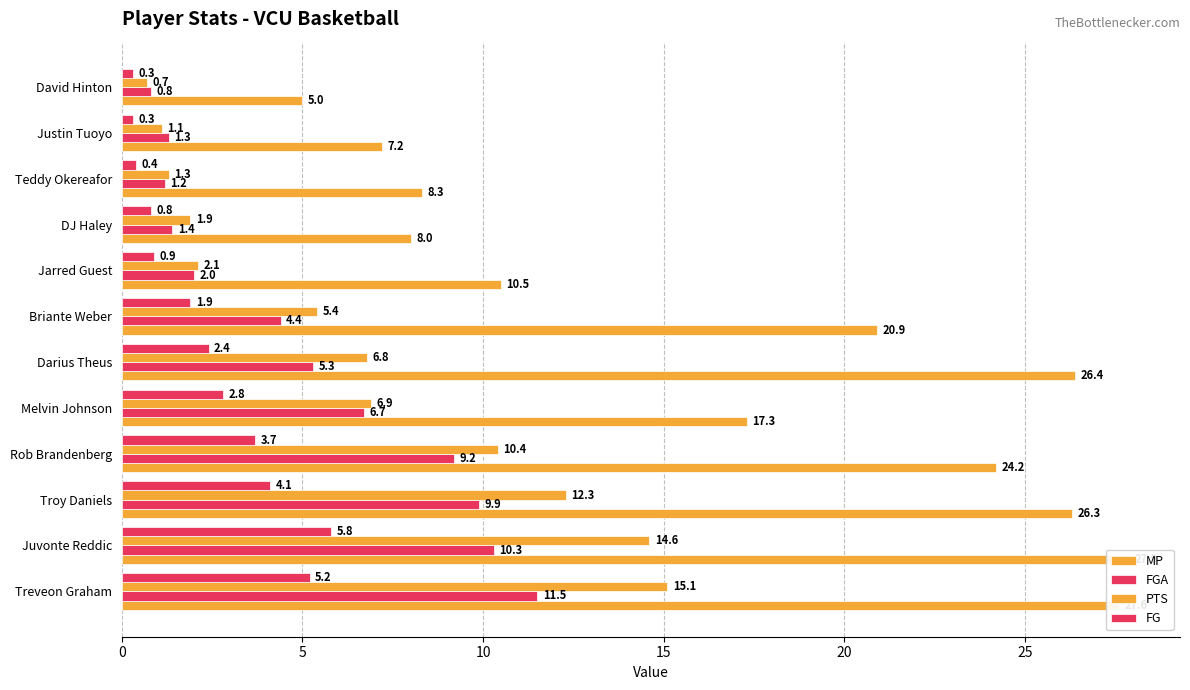

What is the minimum value shown in the chart?

0.3